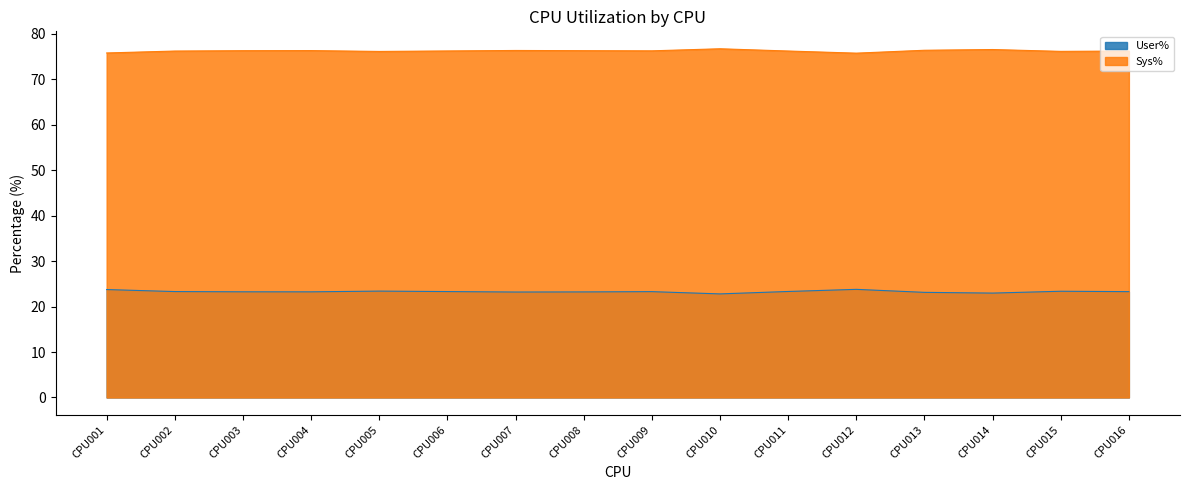

Which series has the largest range (max minus min)?

User%